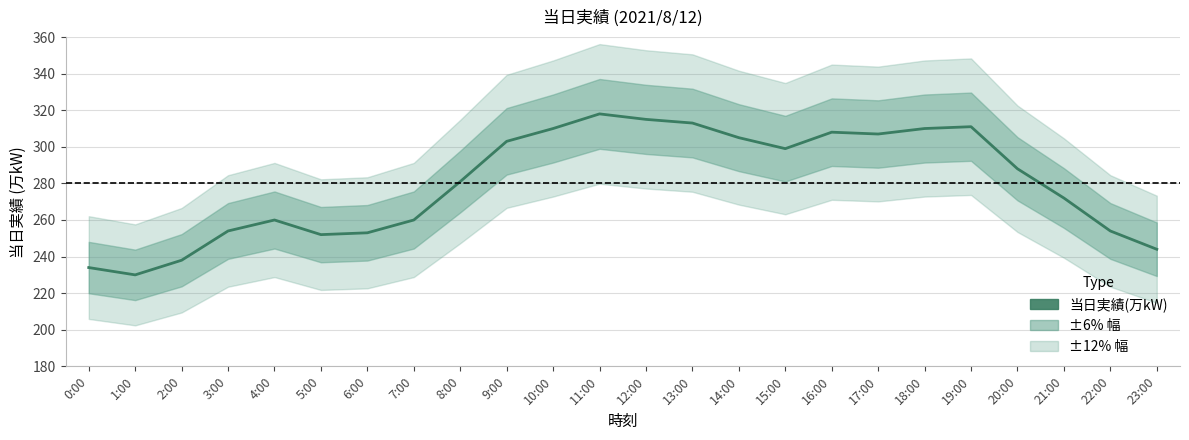

What is the value of the 14th point from the left?

313